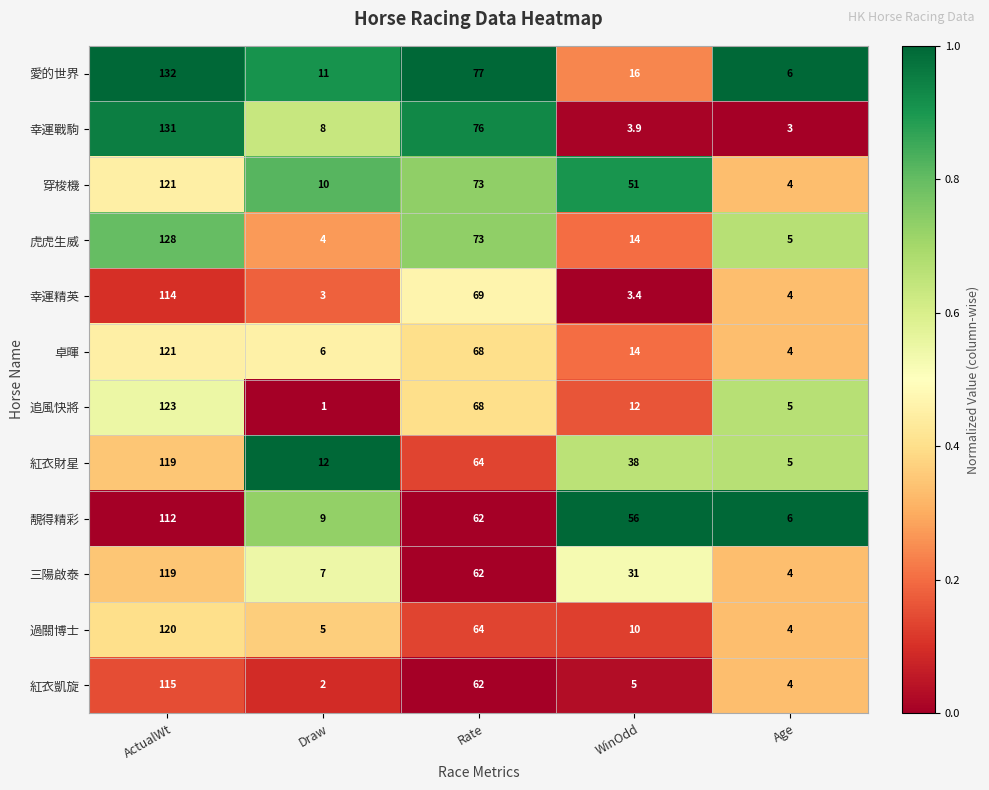

What is the total value across all series at Age?

54.0